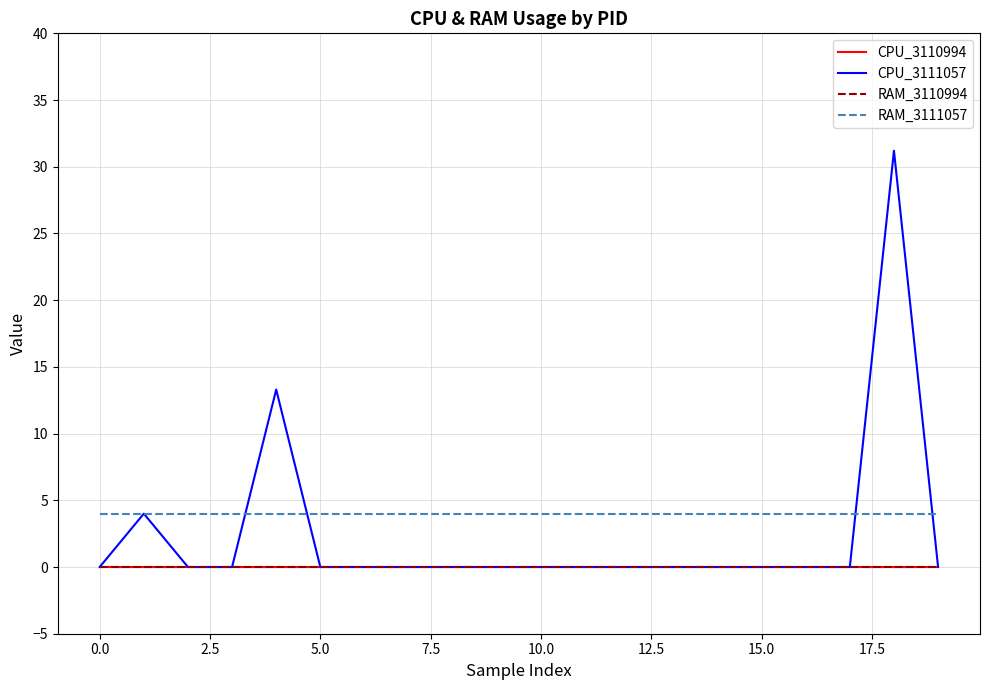

Does the chart display data point markers on the line(s)?

No